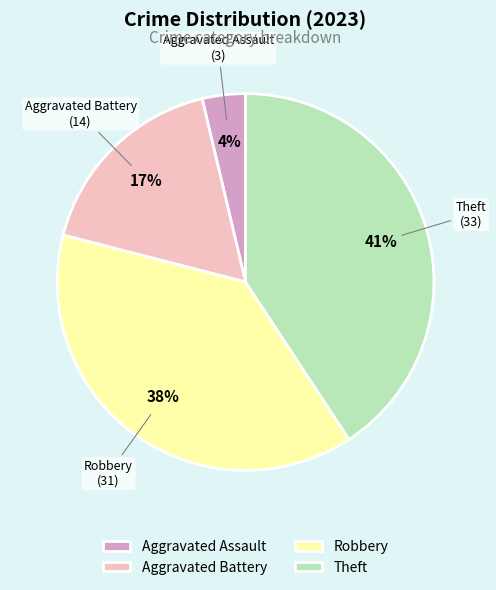

Is it true that Theft is 41% of the pie?

True